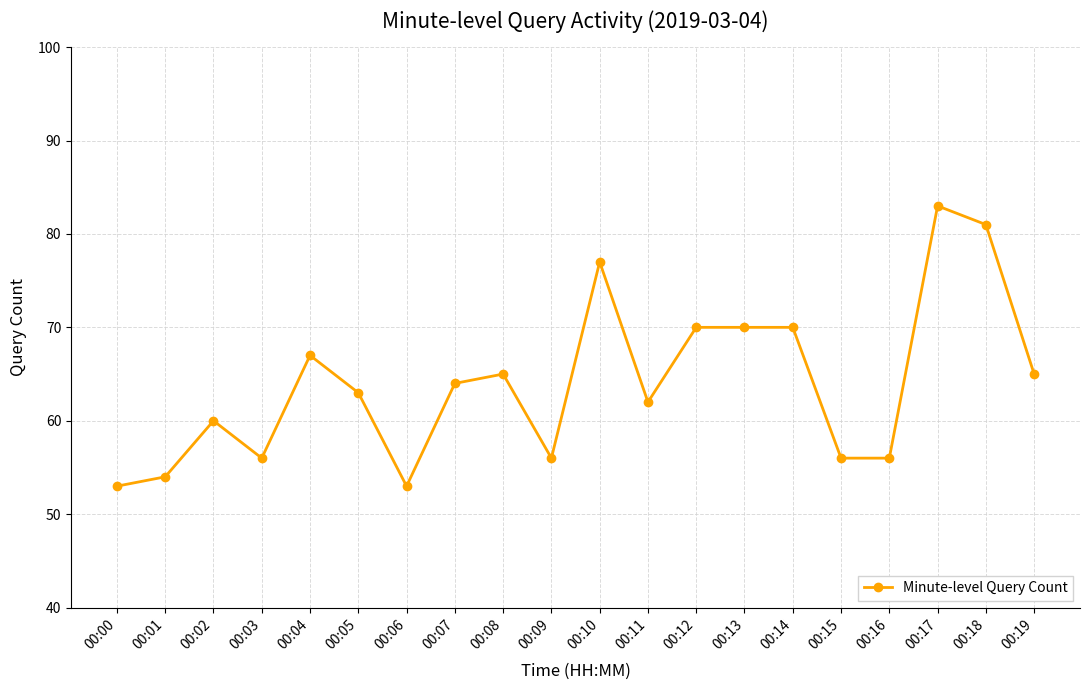

Which category has the highest value across all series?

00:17